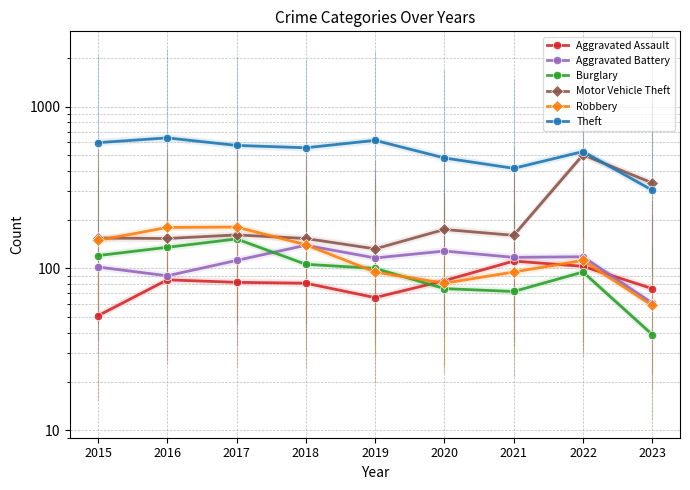

At how many categories does at least one series exceed 344?

8